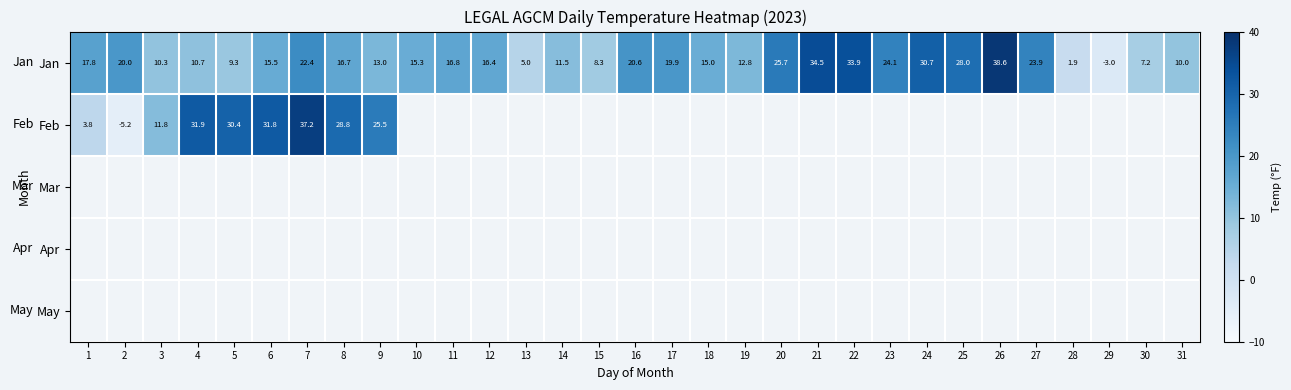

What is the maximum value shown in the chart?

38.6